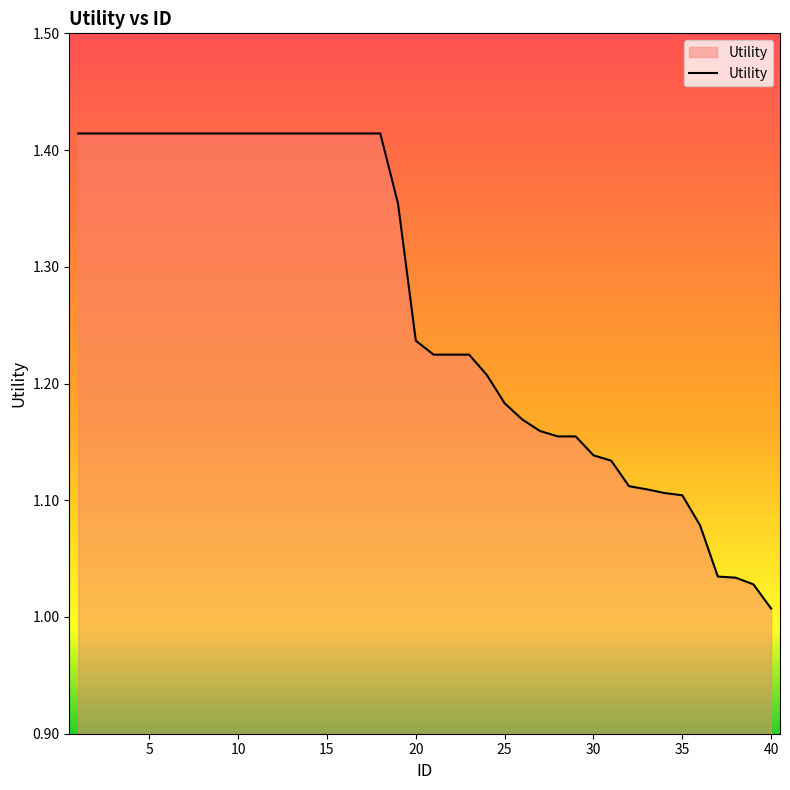

What is the difference between the maximum and minimum values?

0.4